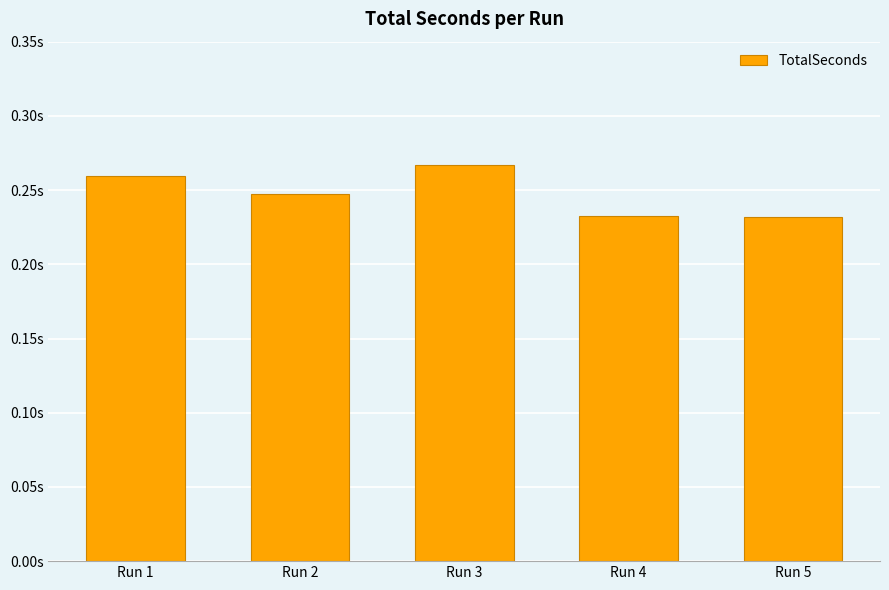

Are the bars grouped side by side (vs. stacked)?

No